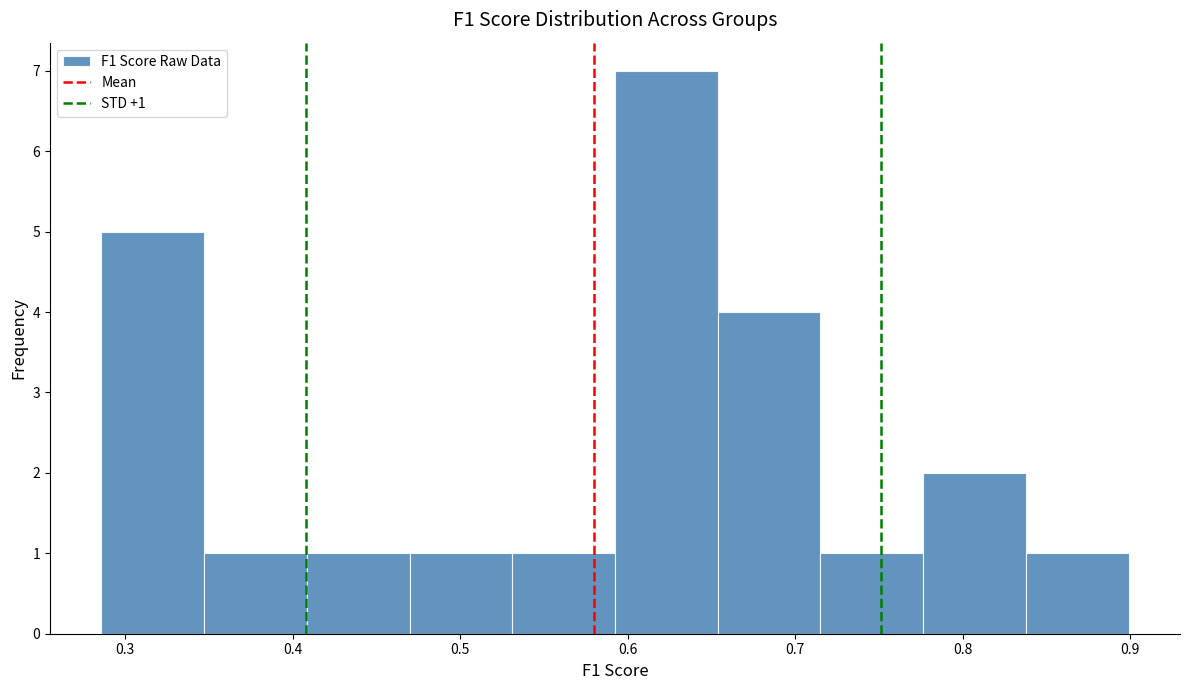

Over which range of the x-axis is the bar tallest?

0.59 to 0.65